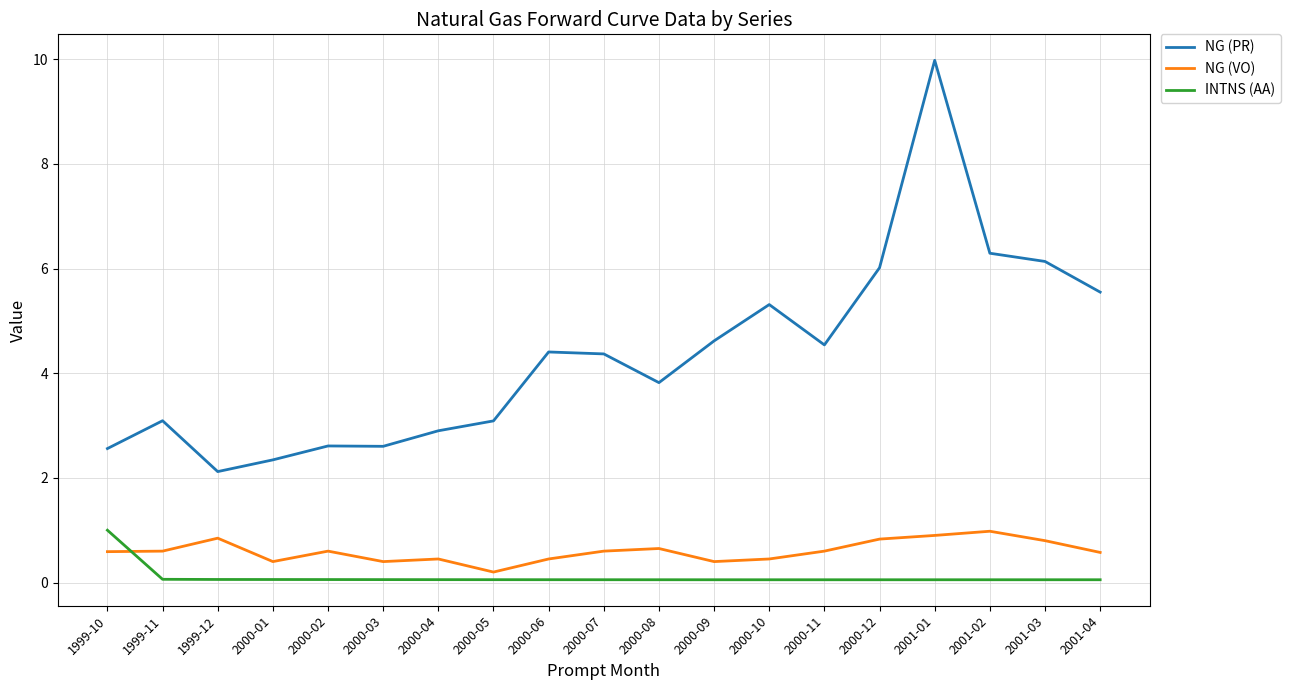

At which category is the sum across all series the highest?

2001-01